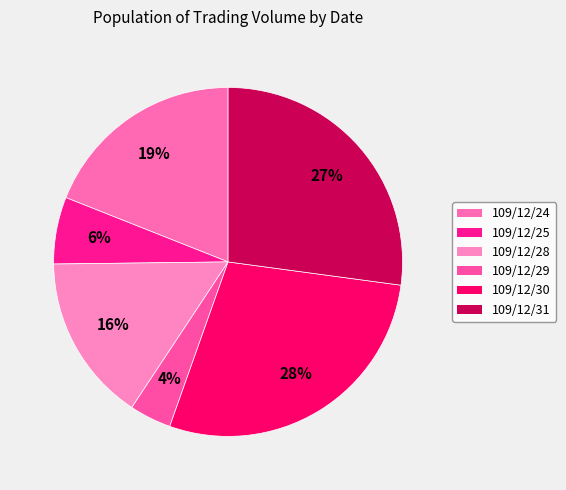

The 109/12/31 slice represents 20% of the pie. True or false?

False